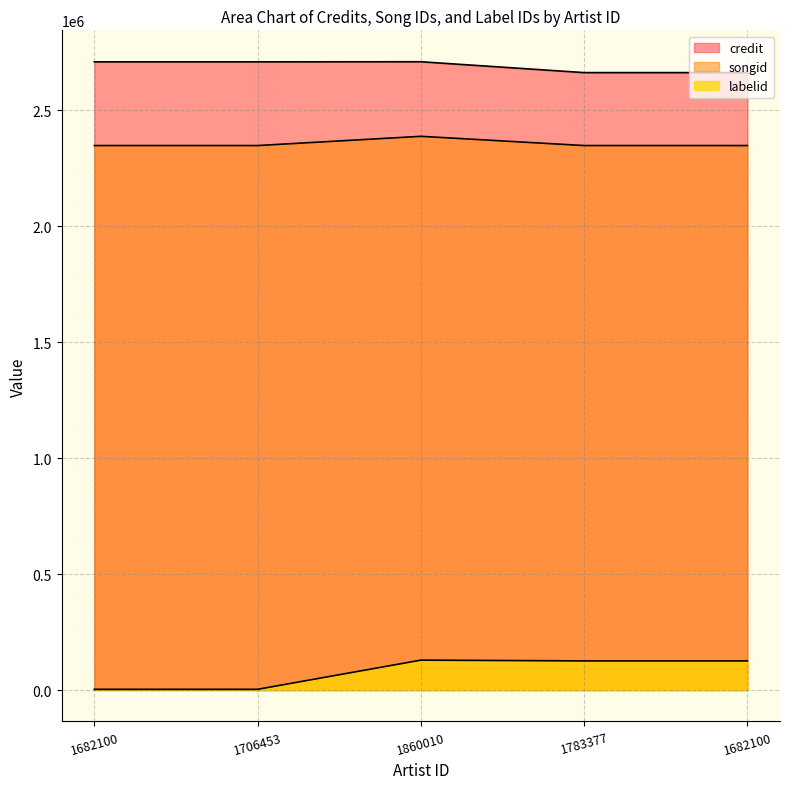

How many interior local peaks does the credit series have?

1